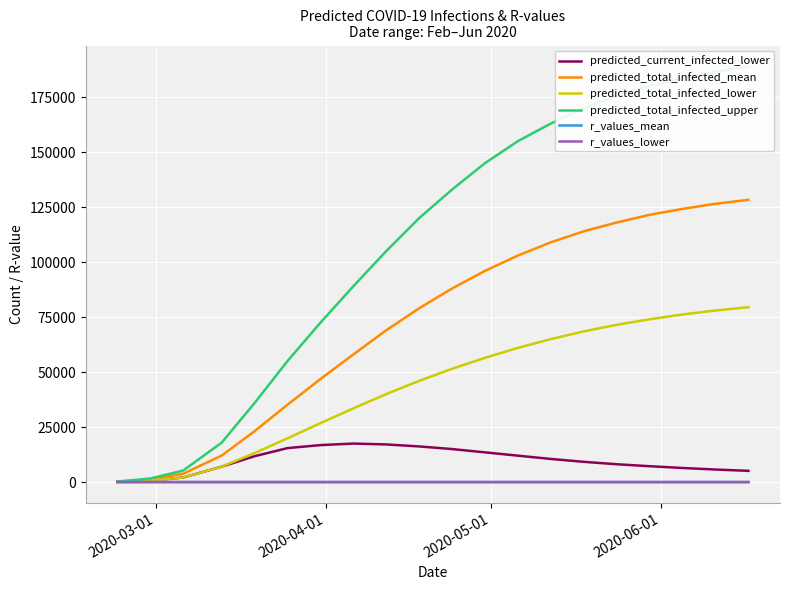

What are all the series names shown in the legend?

predicted_current_infected_lower, predicted_total_infected_mean, predicted_total_infected_lower, predicted_total_infected_upper, r_values_mean, r_values_lower